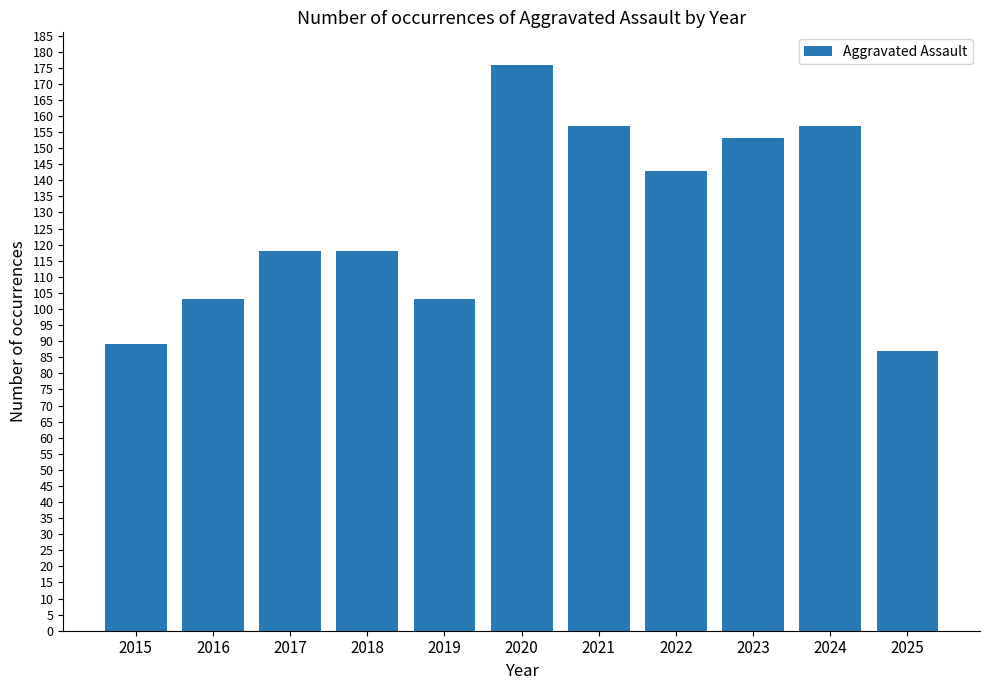

Reading right to left, extract all data points from this chart.

2025=87	2024=157	2023=153	2022=143	2021=157	2020=176	2019=103	2018=118	2017=118	2016=103	2015=89